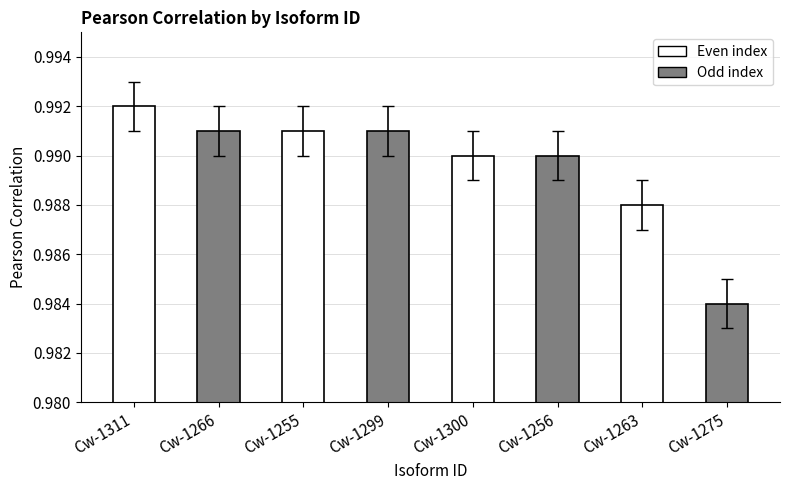

Is it true that the value at Cw-1300 is 0.4?

False